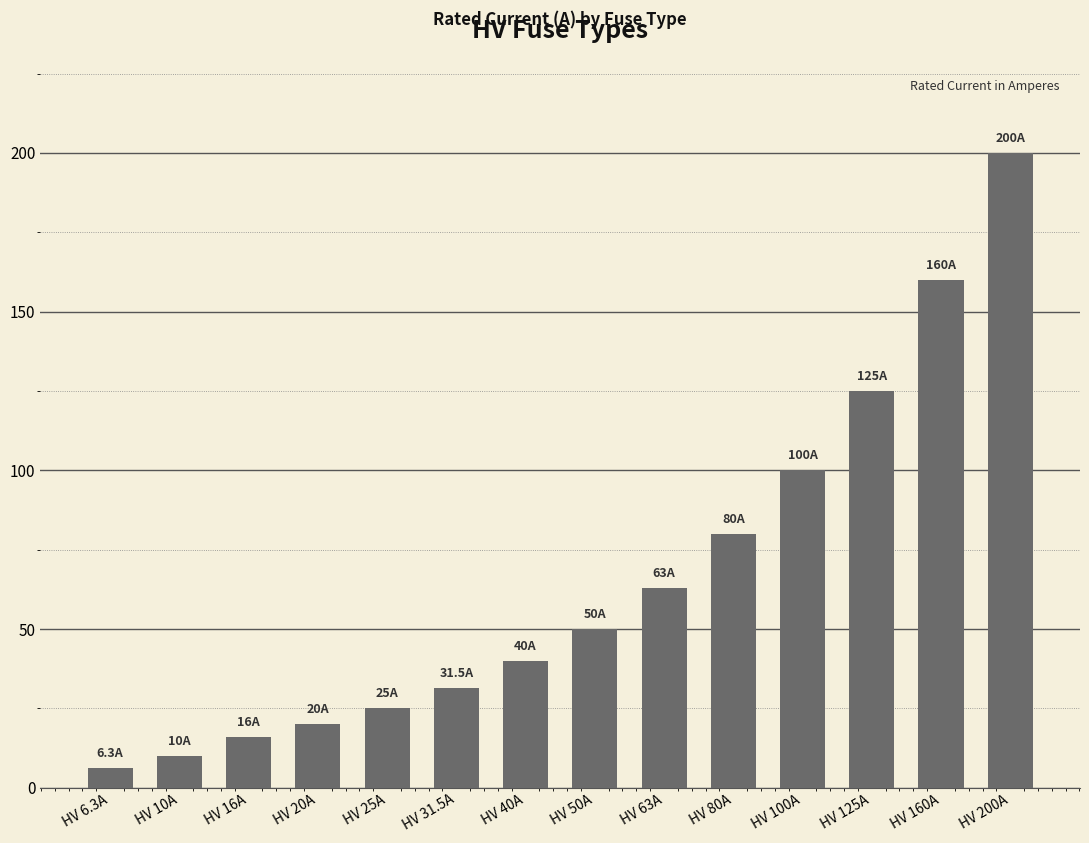

What is the ratio of the value at HV 6.3A to the value at HV 63A?

0.1